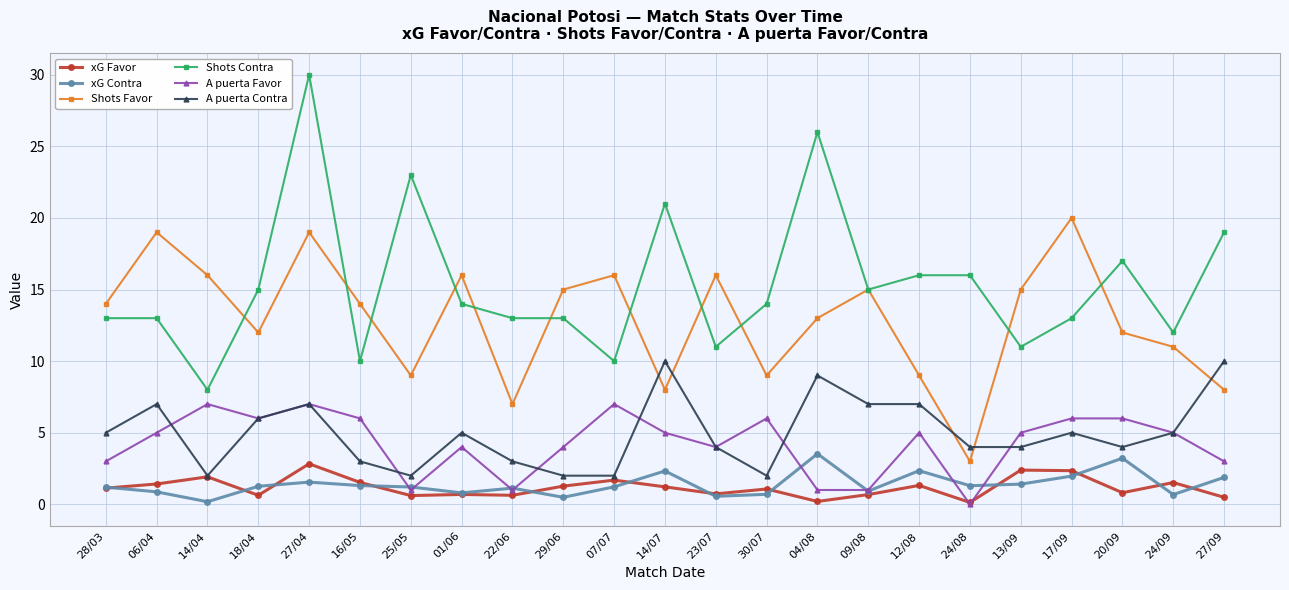

What is the value of the Shots Favor point at the 1st from the left?

14.0